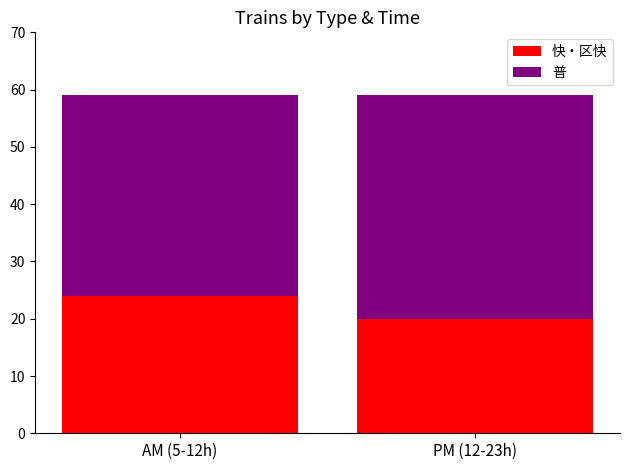

What value does the 快・区快 series have at PM (12-23h)?

20